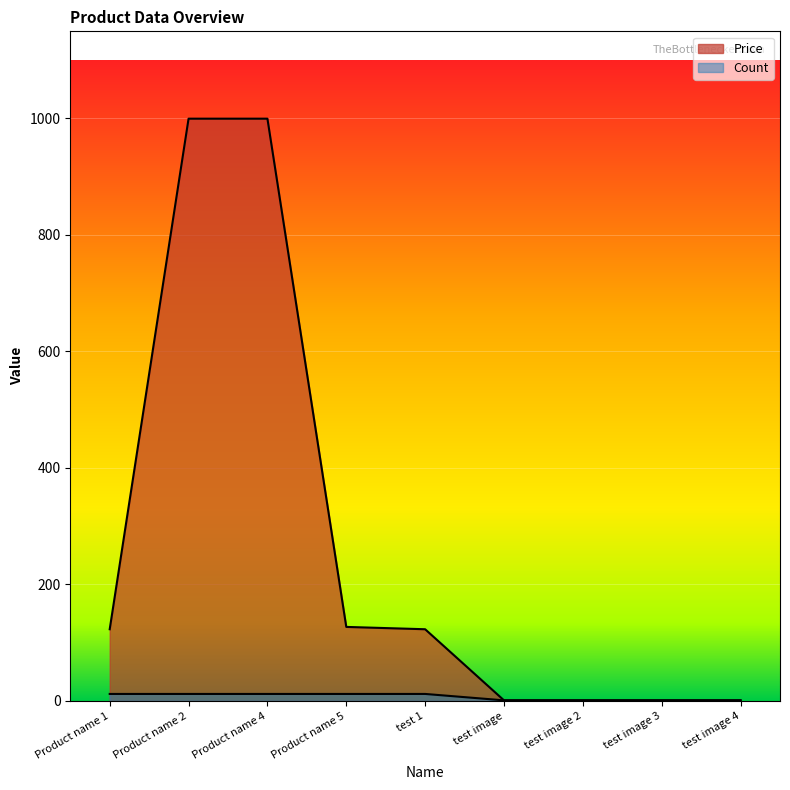

List the series in order of their overall mean, highest first.

Price, Count